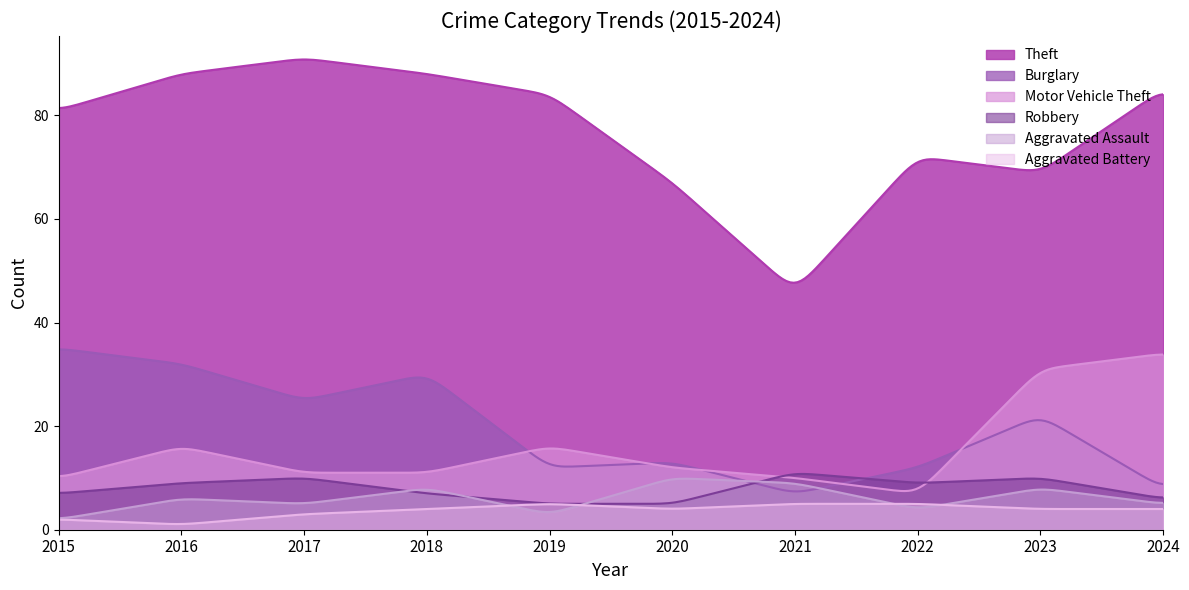

How many data points in Theft are less than 84?

5